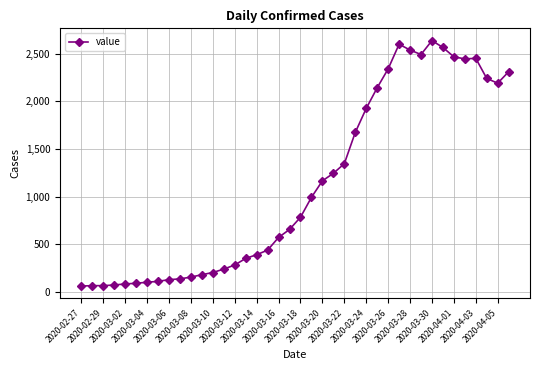

True or false: the data has more than 2 interior local peaks.

True